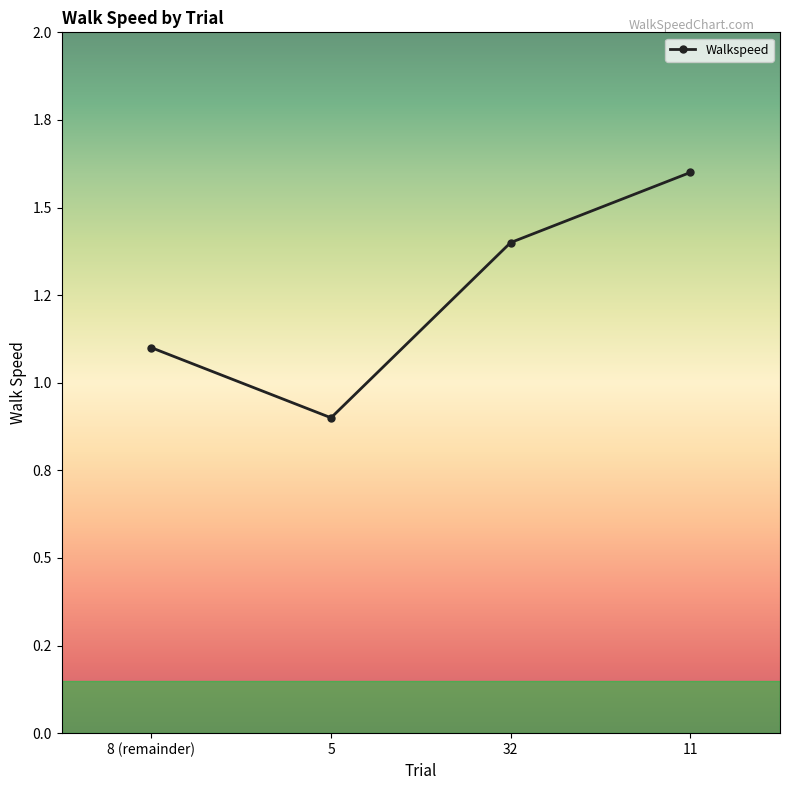

At which category does the chart reach its minimum across all series?

5